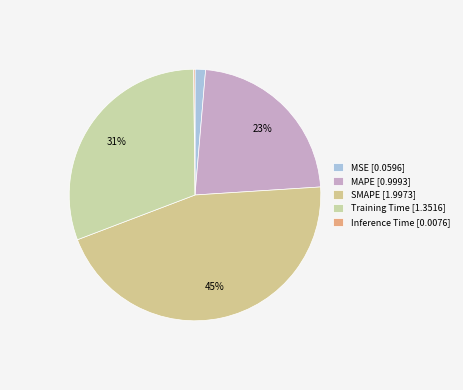

To the nearest percent, what is the average slice percentage?

20%